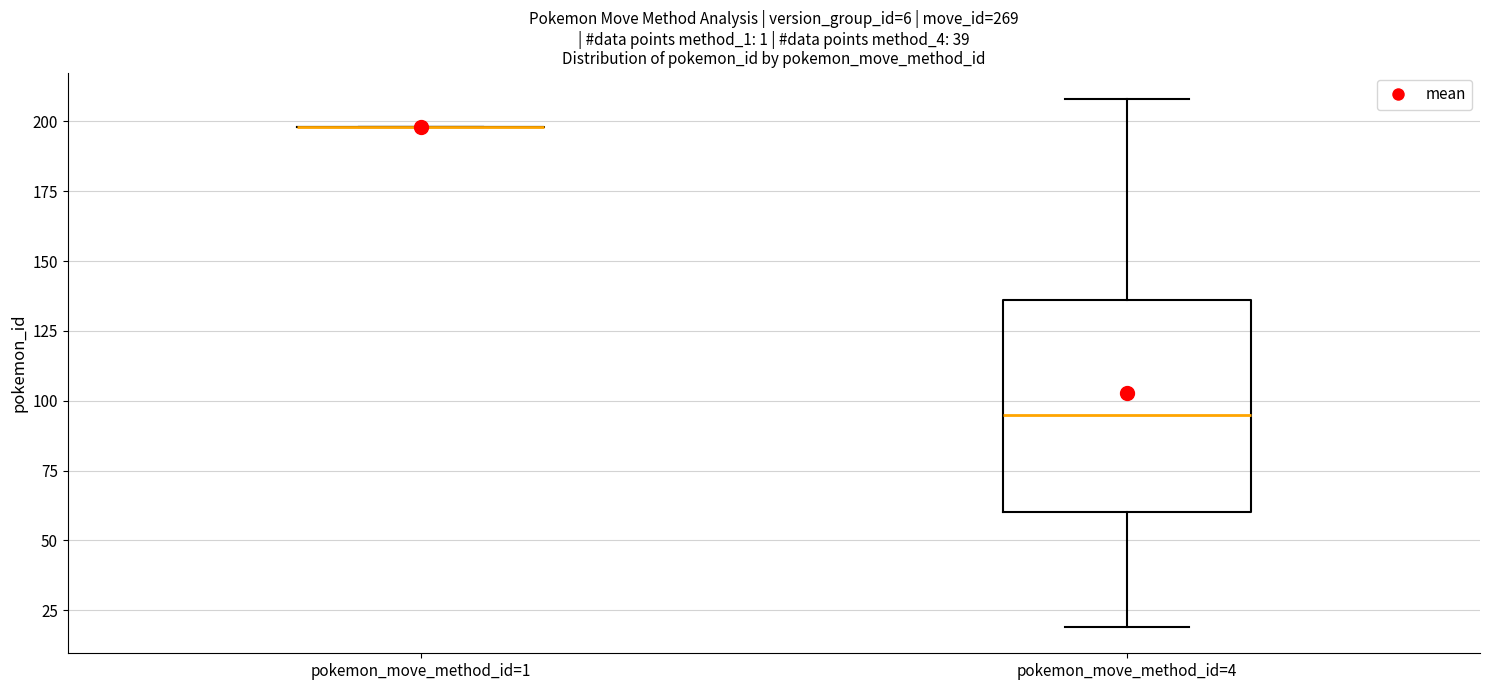

Reading left to right, read every box against the y-axis: the position of its median line, the range the box covers, and the ends of its whiskers. The values are not printed on the chart, so give them approximately, as read against the axis.

pokemon_move_method_id=1: box collapsed to a line at 200, whiskers 200 to 200
pokemon_move_method_id=4: median 95, box 60 to 135, whiskers 20 to 210